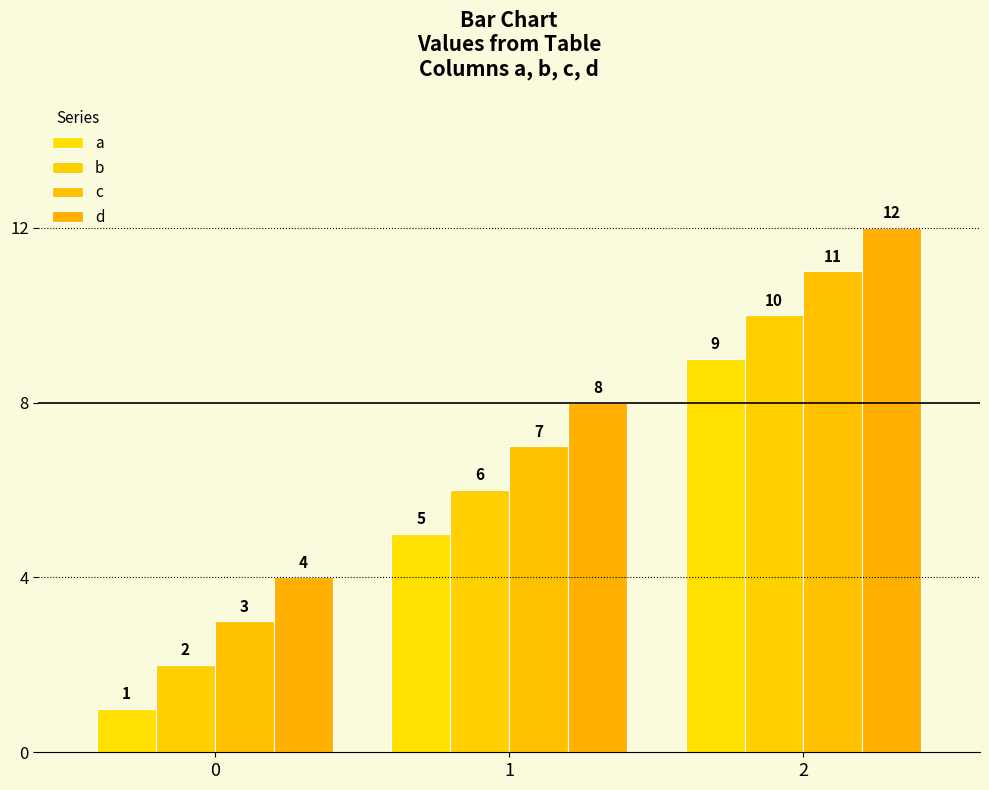

The value of a at 0 is 1. True or false?

True